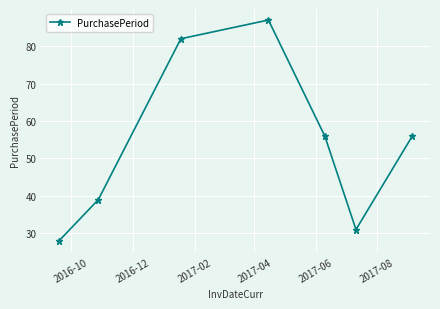

How many lines are shown in the chart?

1